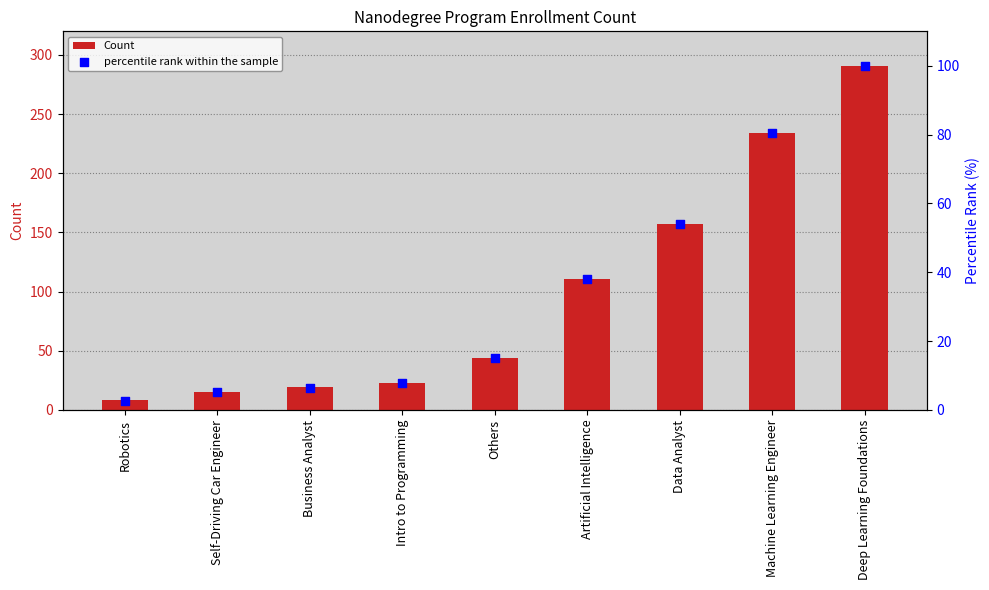

At which category is the sum across all series the highest?

Deep Learning Foundations